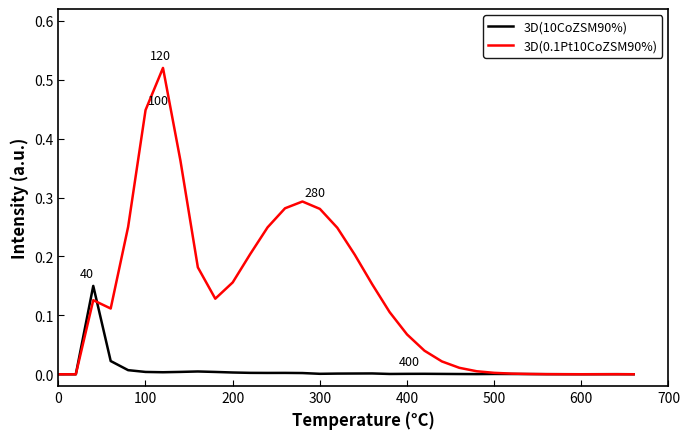

Which series has the largest range (max minus min)?

3D(0.1Pt10CoZSM90%)